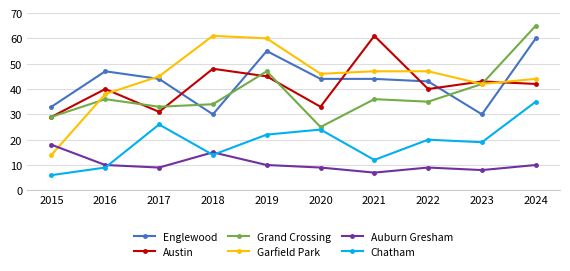

How many interior local valleys does the Auburn Gresham series have?

3